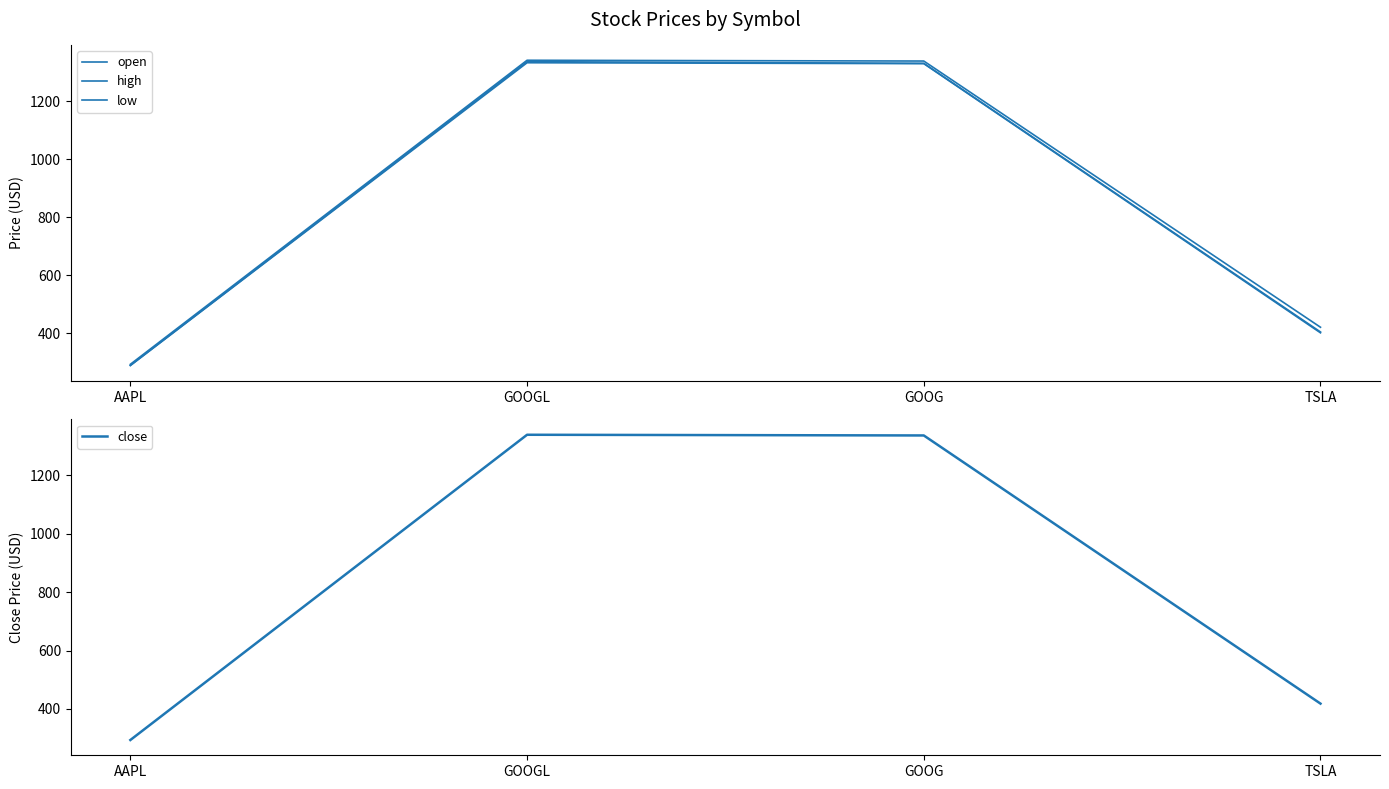

Which category has the lowest value in the high series?

AAPL